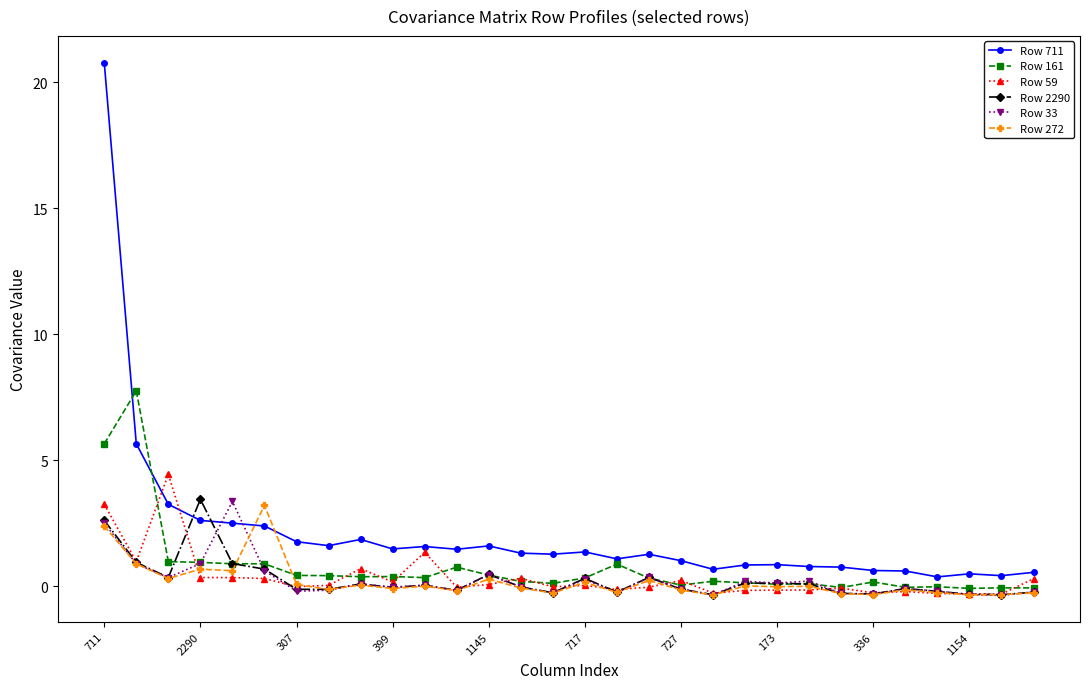

How many categories are shown in the chart?

30